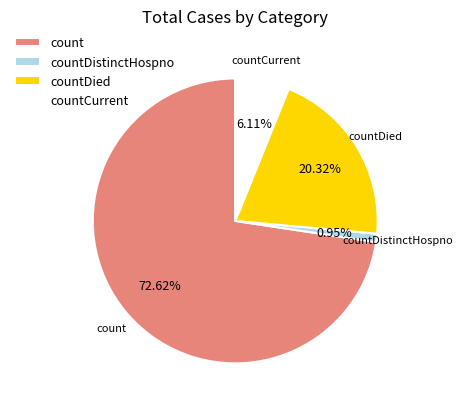

To the nearest percent, what is the average slice percentage?

25%